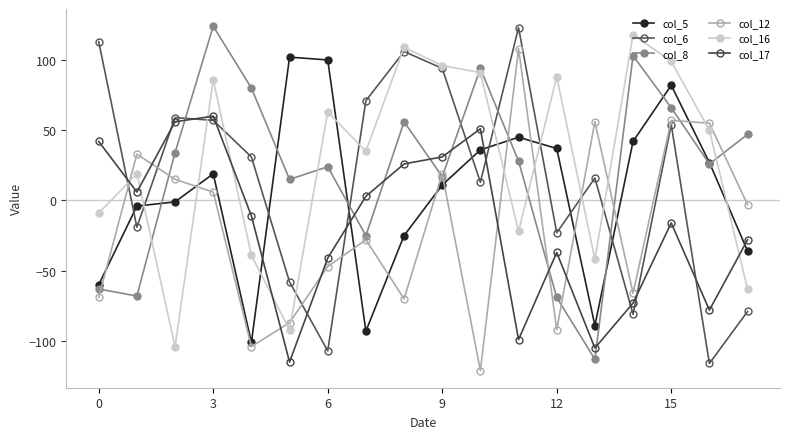

True or false: col_12 and col_8 cross at least once.

True